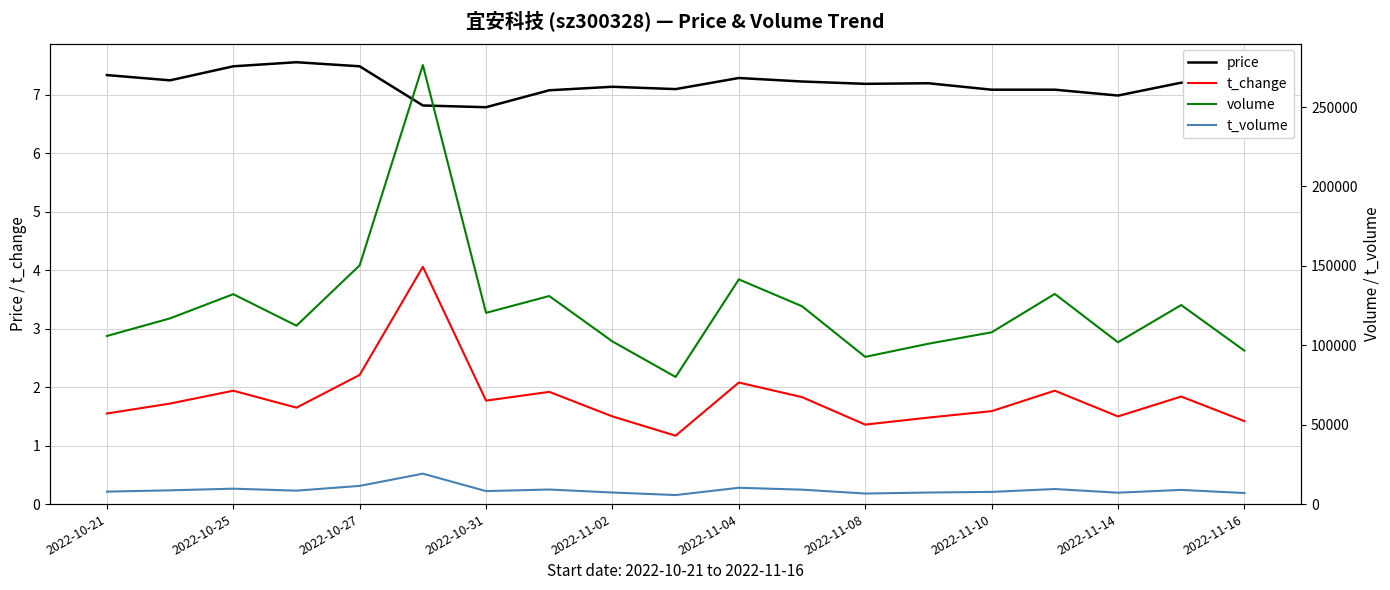

Is it true that price equals 6.8 at 2022-10-31?

True